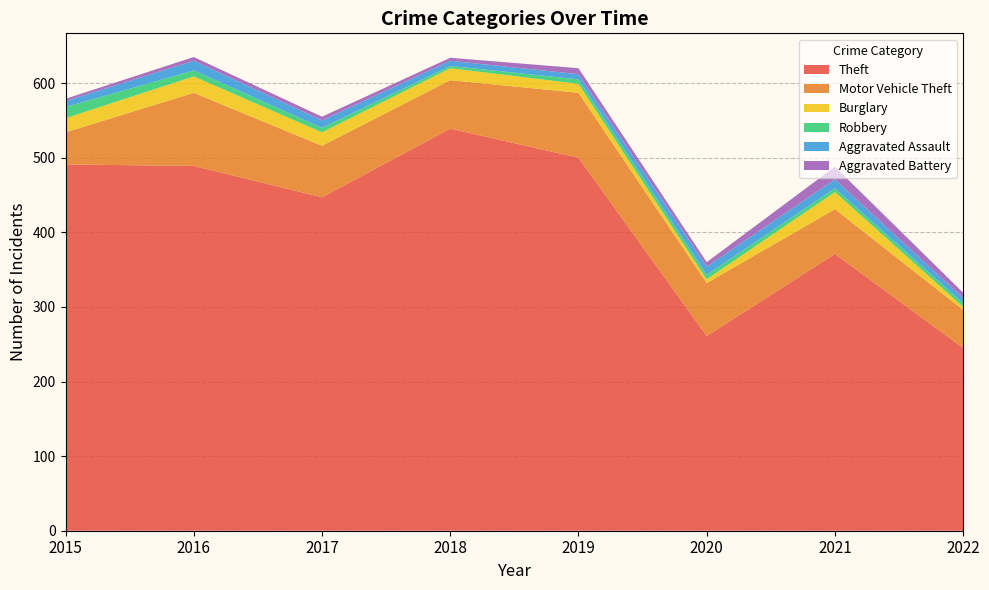

Reading right to left, list all the values displayed in this chart.

Theft: 245	371	261	500	539	447	489	491
Motor Vehicle Theft: 51	60	71	87	65	69	98	43
Burglary: 4	23	5	12	16	18	22	19
Robbery: 5	5	6	6	3	6	8	15
Aggravated Assault: 7	12	11	7	7	10	13	8
Aggravated Battery: 7	17	6	8	4	5	5	3